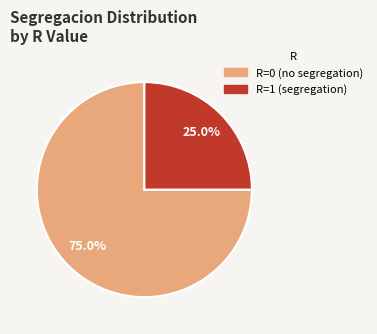

Does any single category account for the majority?

Yes